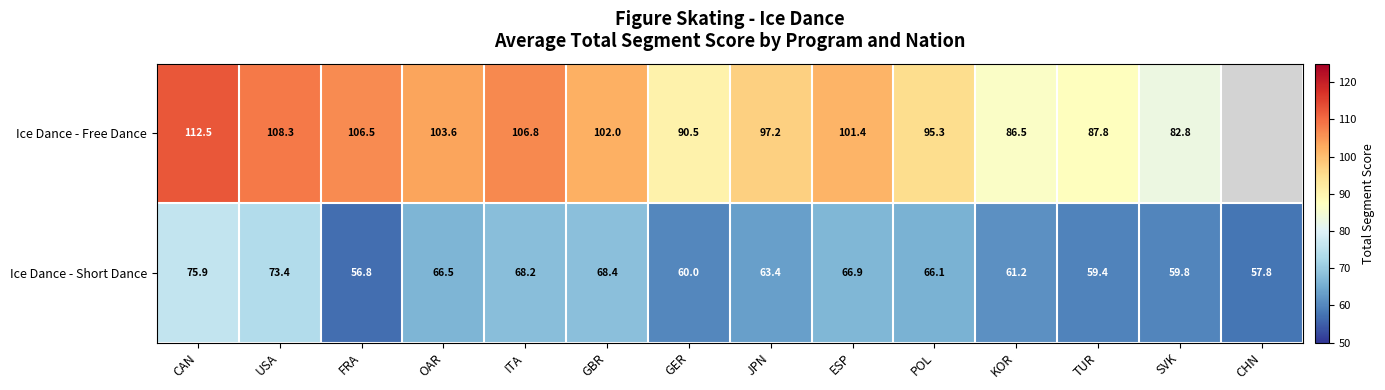

What is the total value across all series at KOR?

147.7